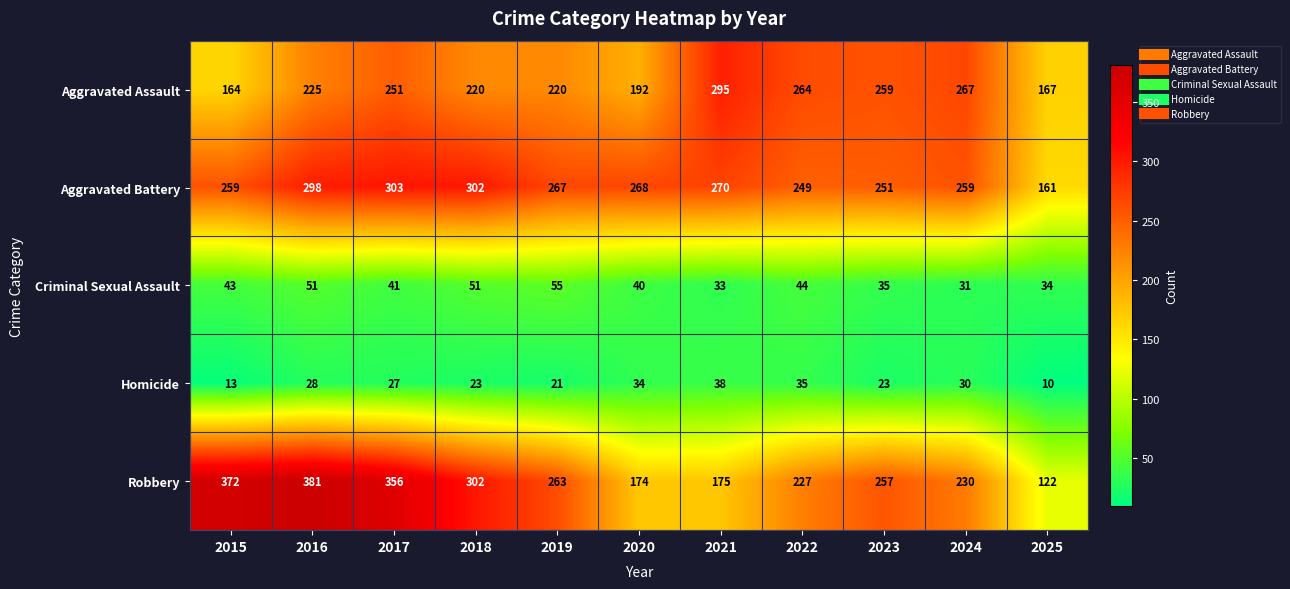

Rank the series at 2016 from highest to lowest value.

Robbery, Aggravated Battery, Aggravated Assault, Criminal Sexual Assault, Homicide